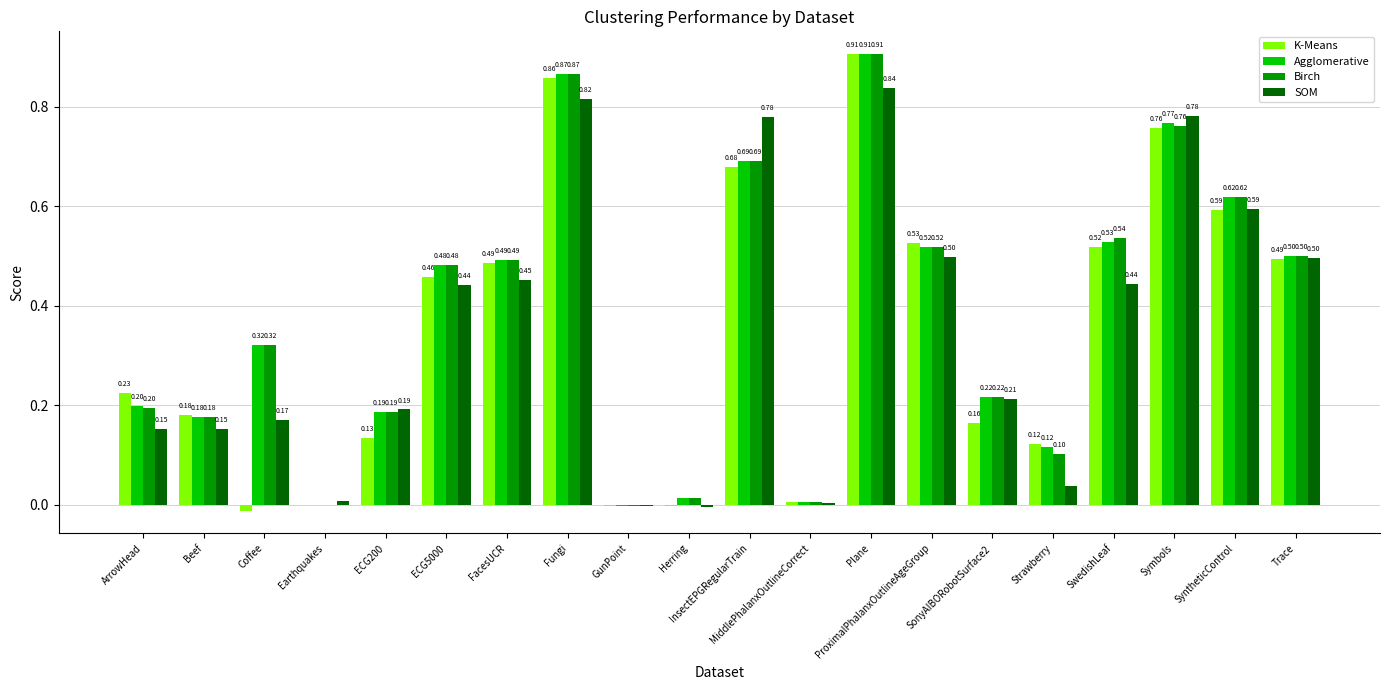

Which series has the largest total across all categories?

Agglomerative